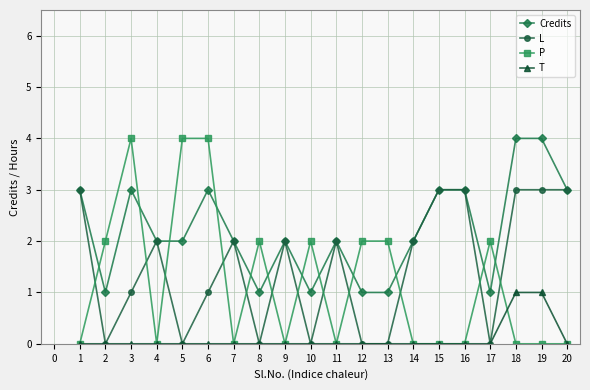

How many series are shown in this chart?

4